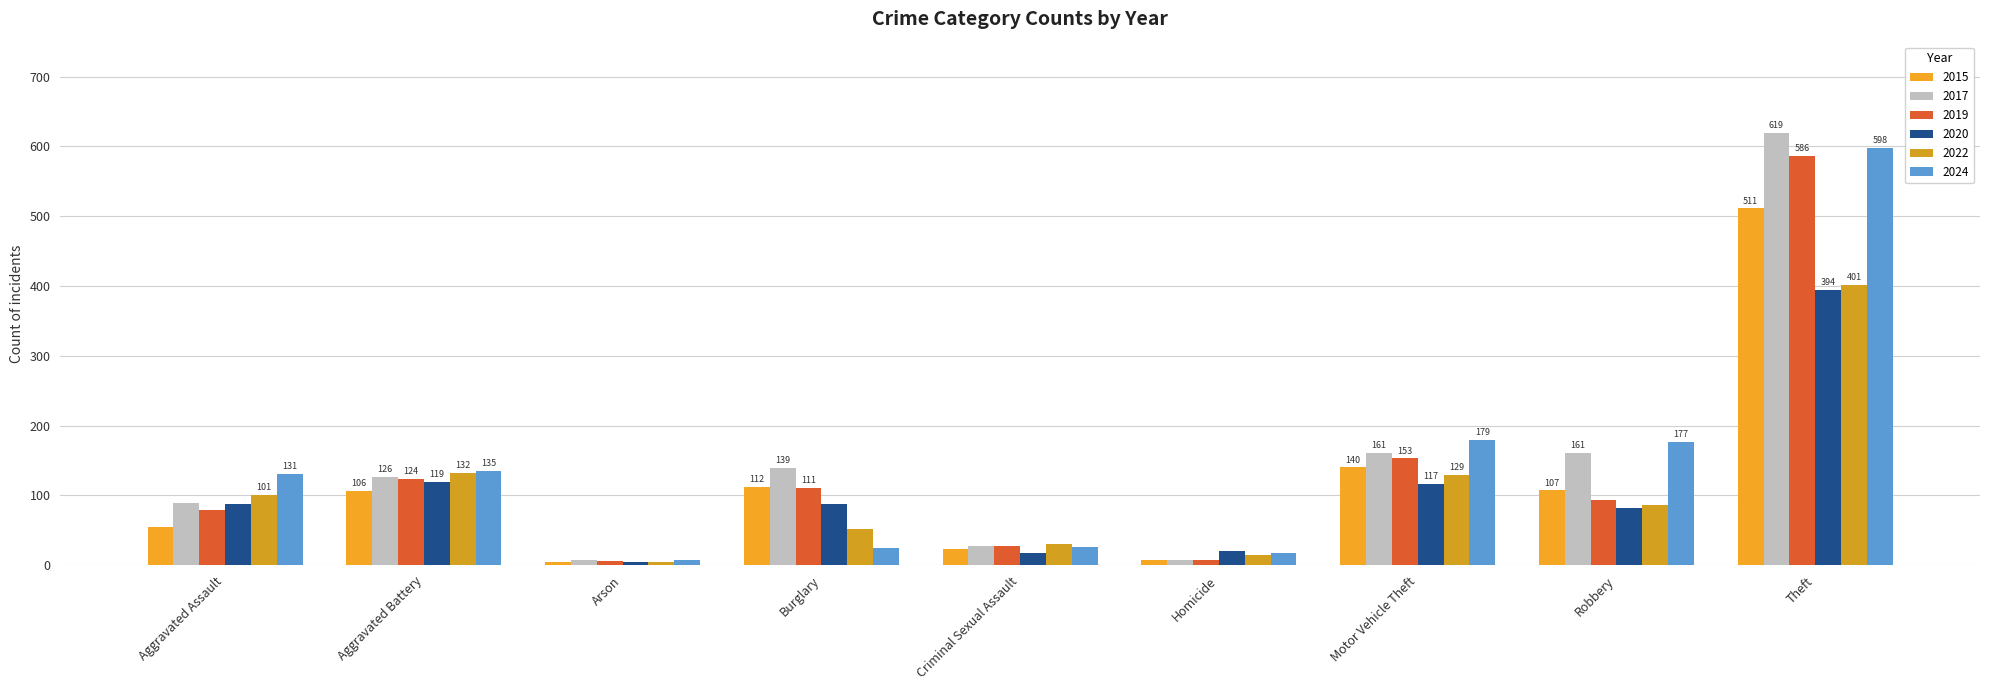

What is the average value of the 2017 series?

149